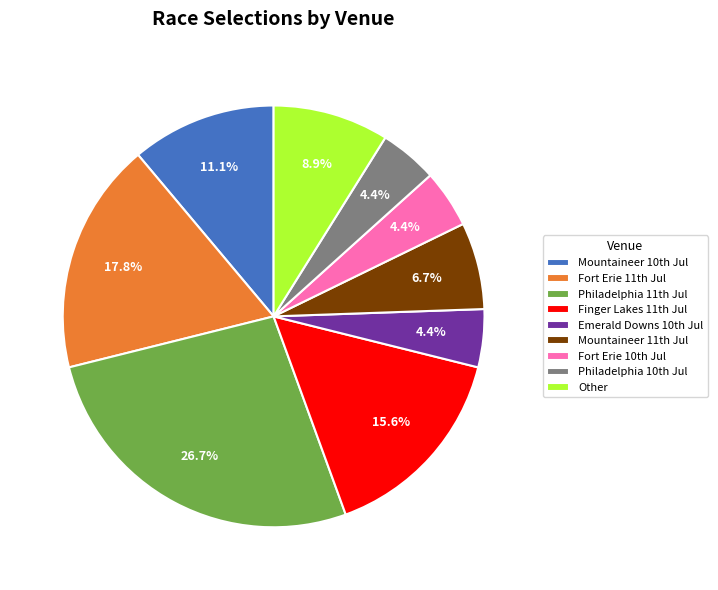

How many slices are in this pie chart?

9